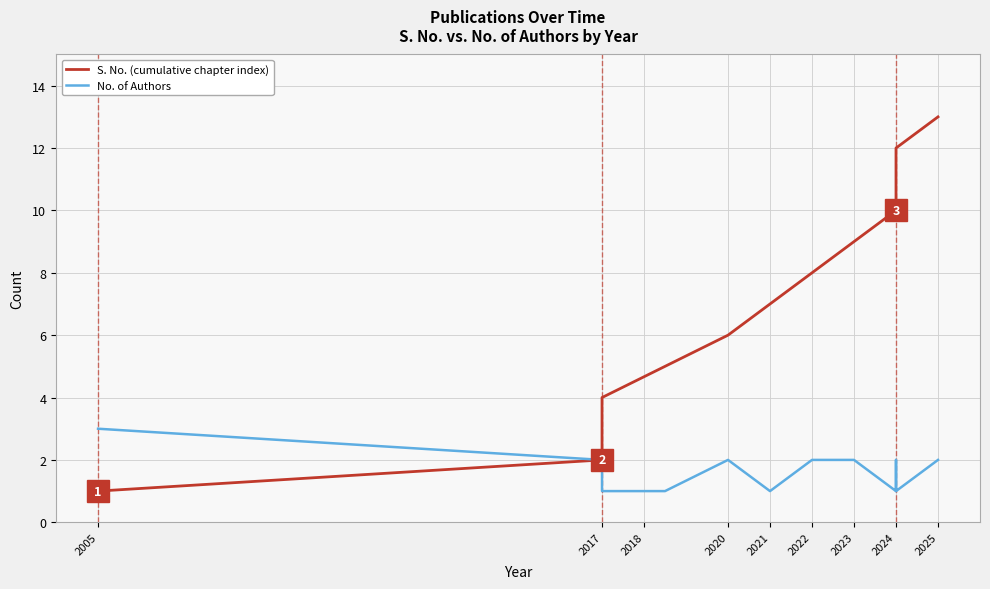

What is the highest value of the No. of Authors series?

3